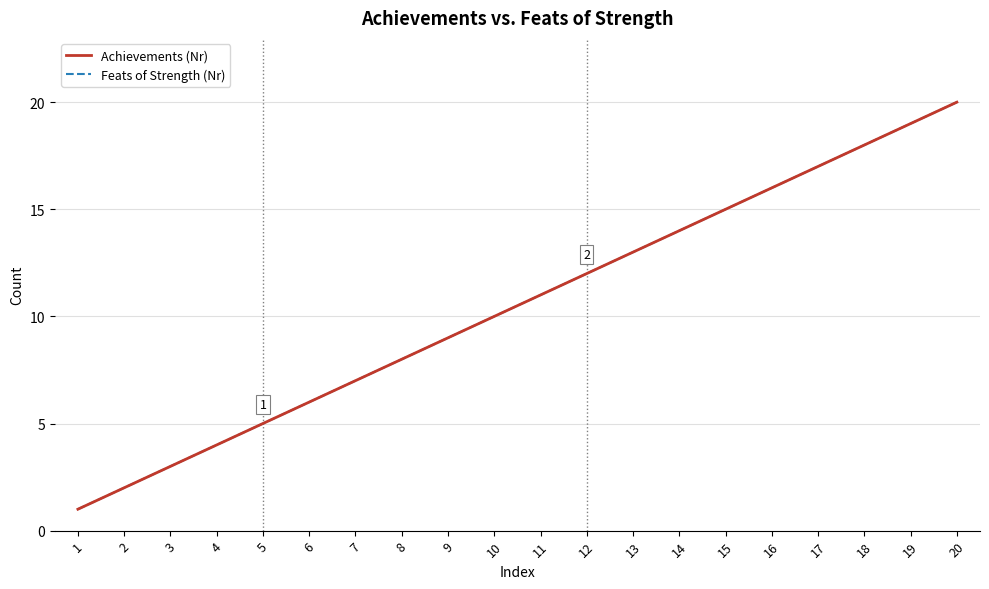

Does the chart display data point markers on the line(s)?

No